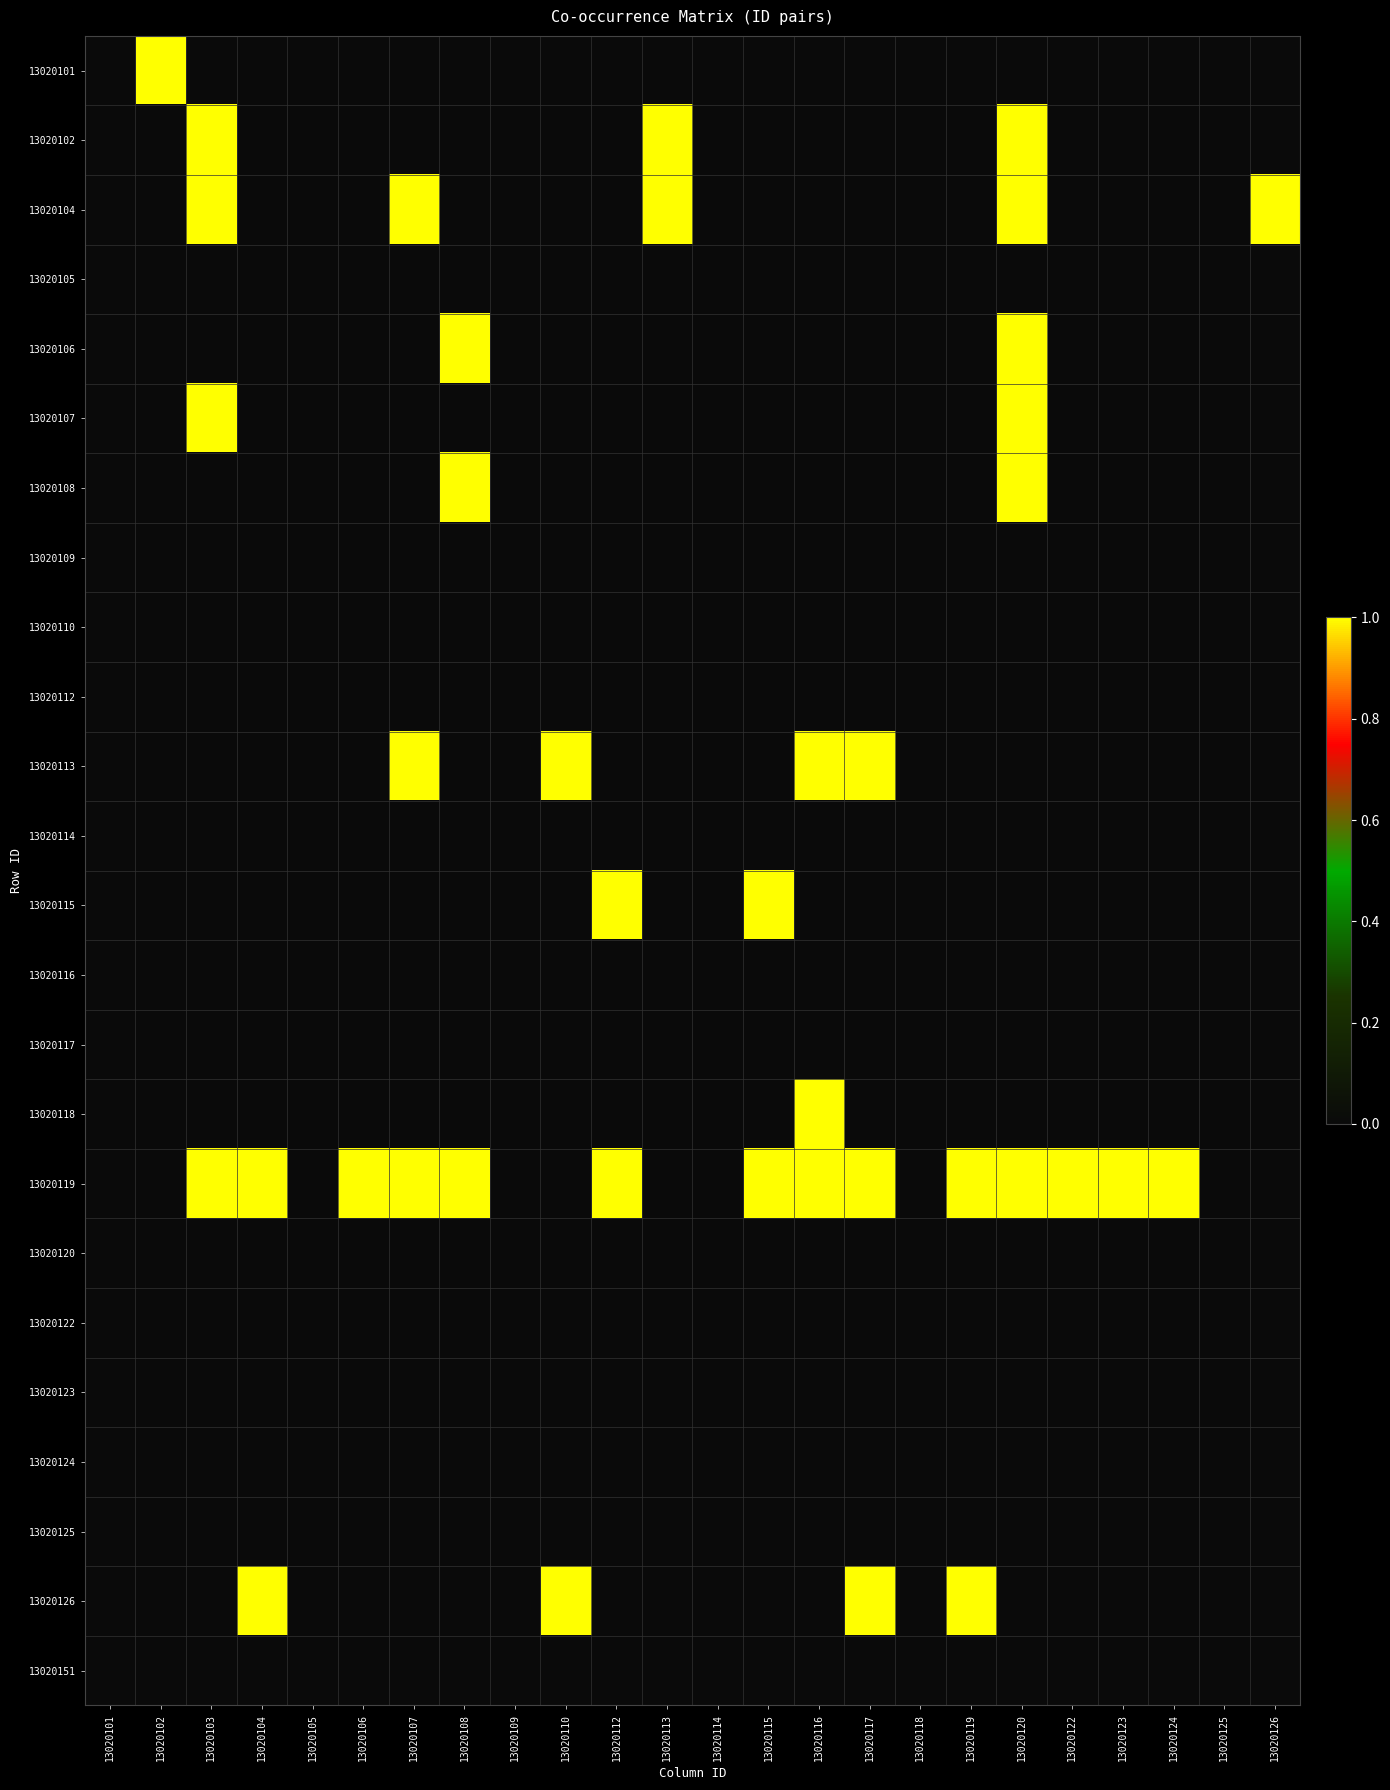

At which label does 13020117 reach its peak?

13020101